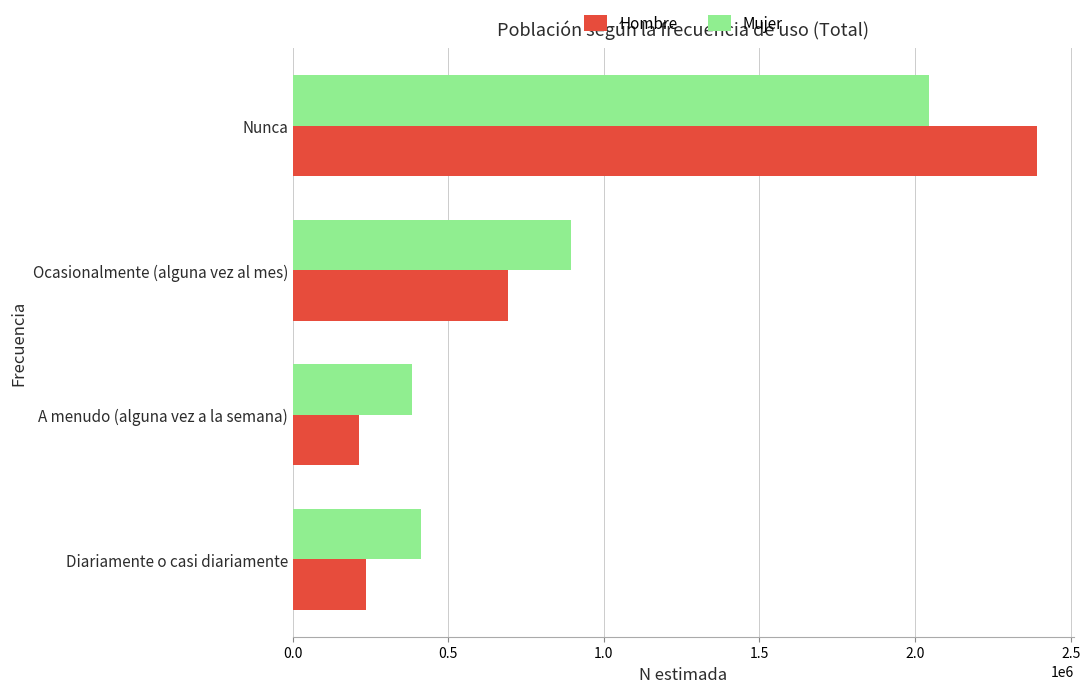

List the series in order of their peak value, highest first.

Hombre, Mujer